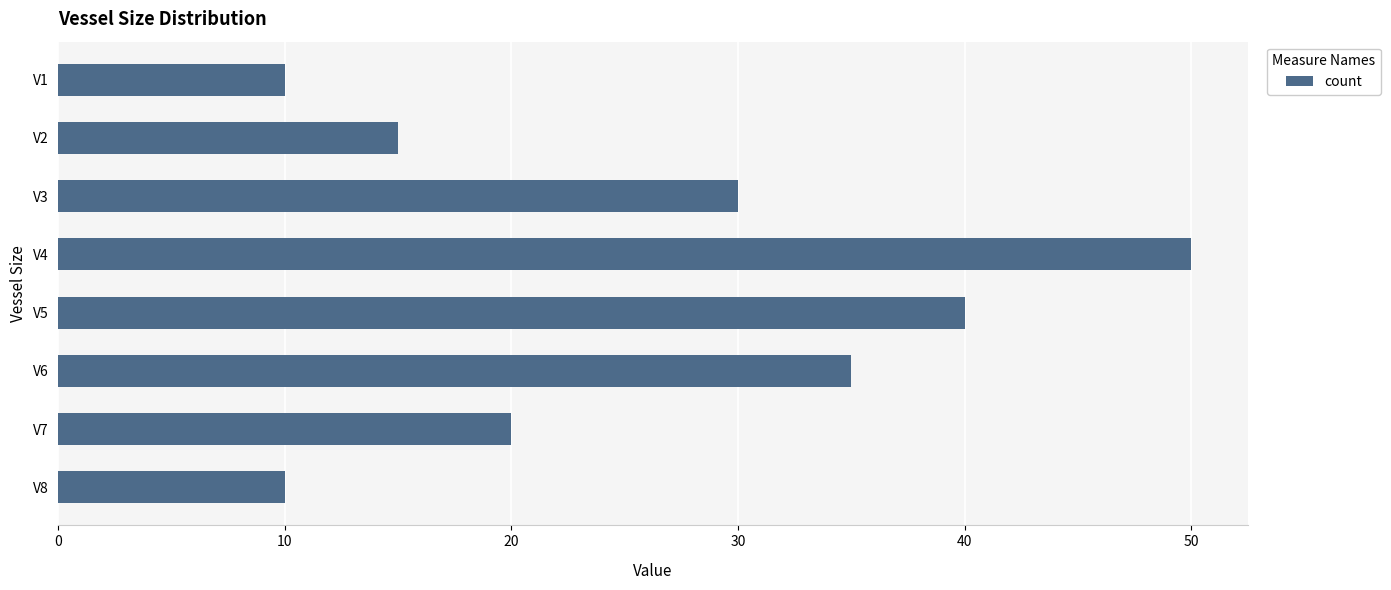

What is the greatest value displayed?

50